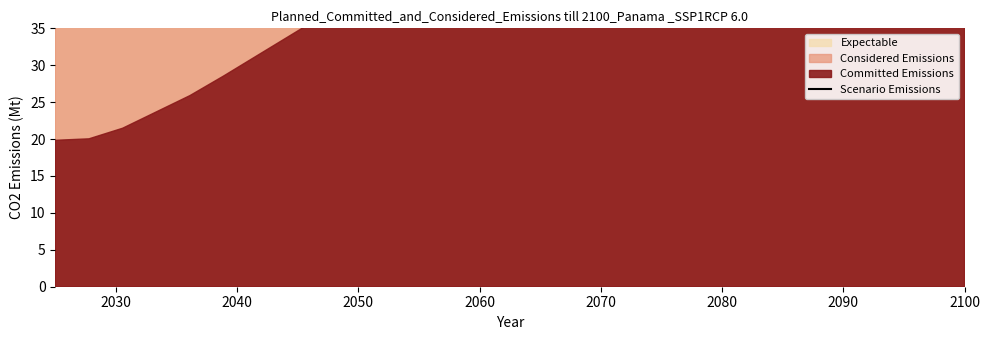

Which category has the lowest value across all series?

2040